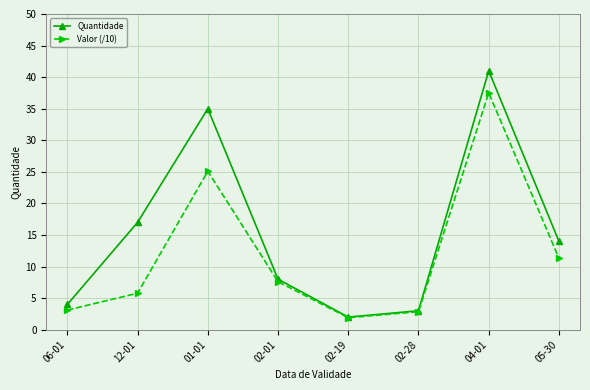

Is the value of Valor (/10) at 02-01 greater than the value of Quantidade at 12-01?

No